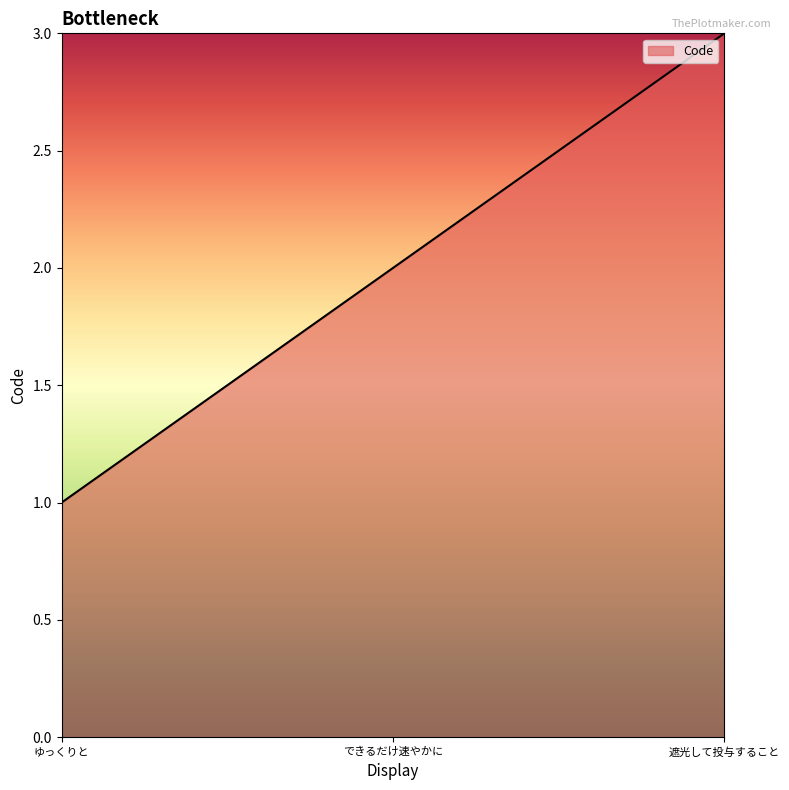

Is it true that the value at ゆっくりと is 1?

True